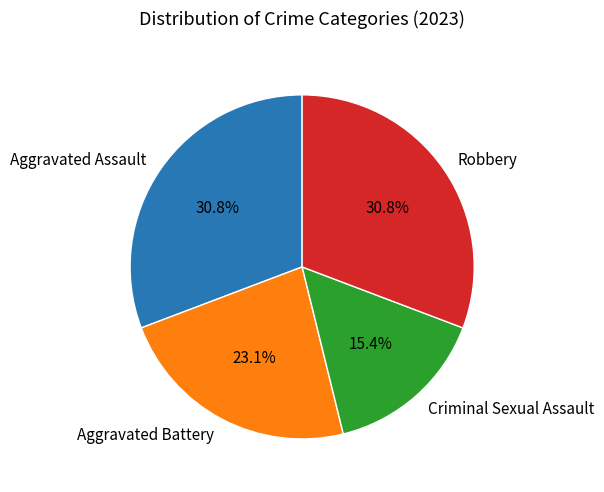

To the nearest percent, what percentage of the pie is Robbery?

31%